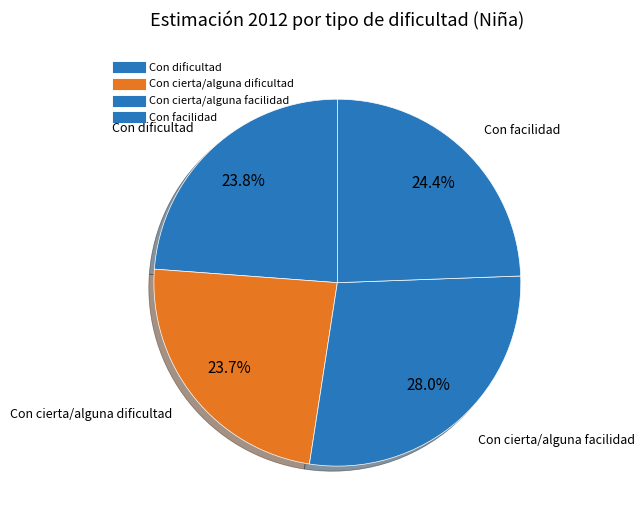

How many segments does this pie chart have?

4